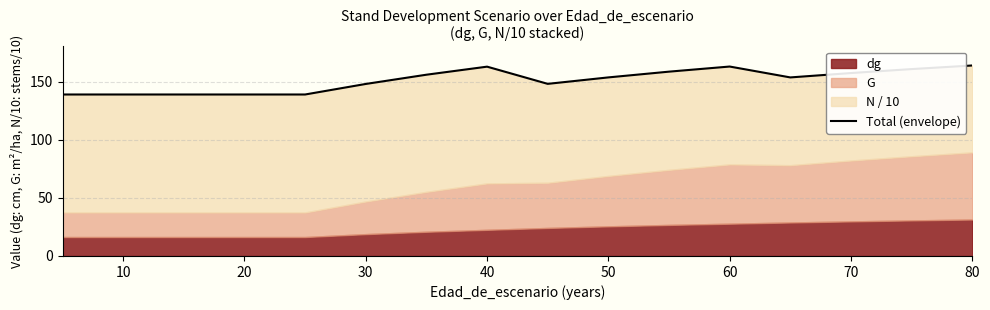

What is the smallest value displayed?

139.0